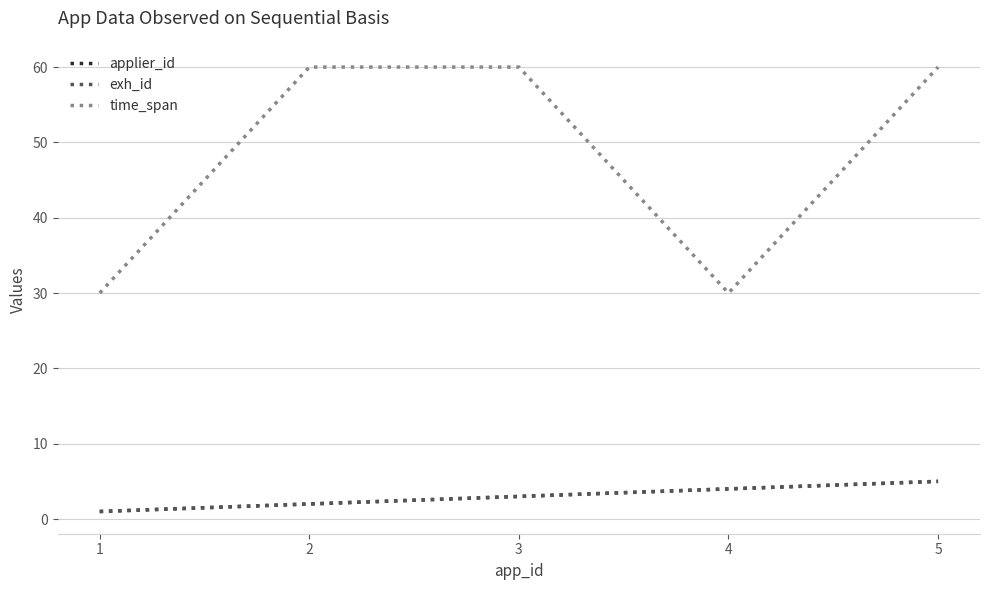

Between 4 and 5, which is larger?

5